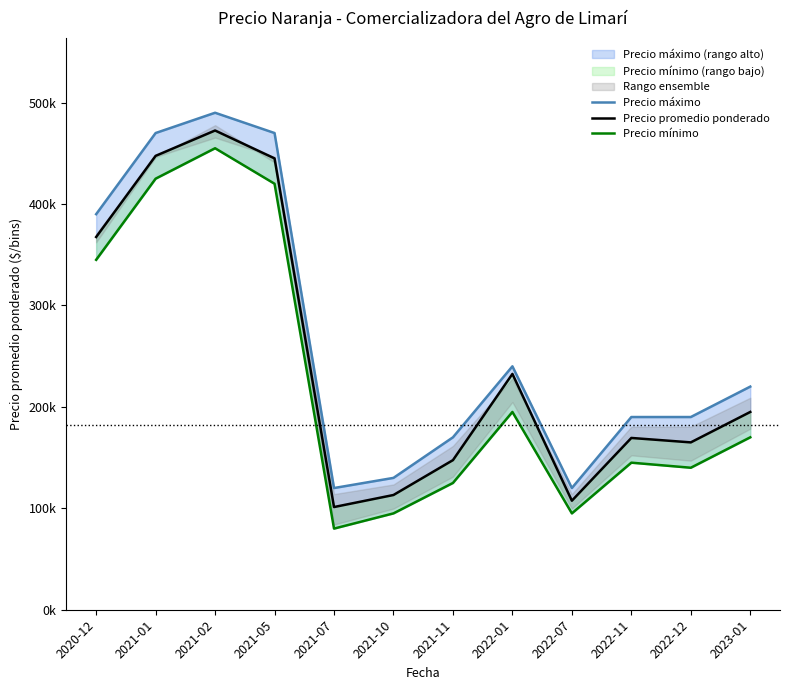

What is the difference between the second highest and second lowest values in the Precio mínimo series?

330000